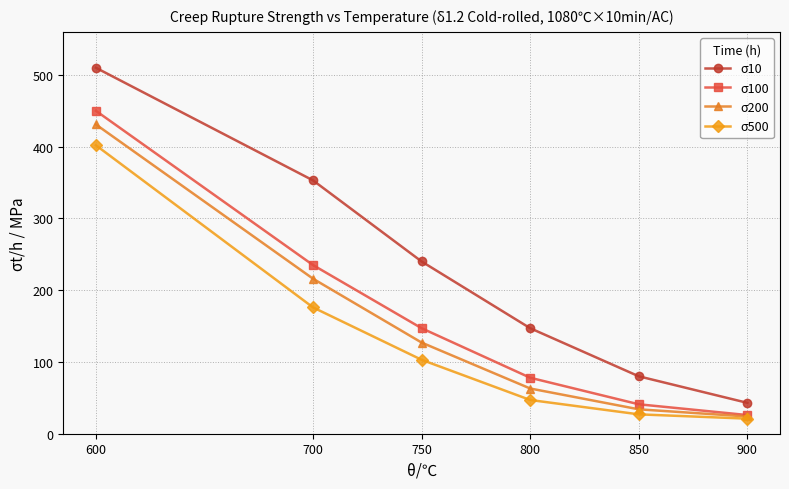

What is the sum of the σ200 values at 600 and 750?

558